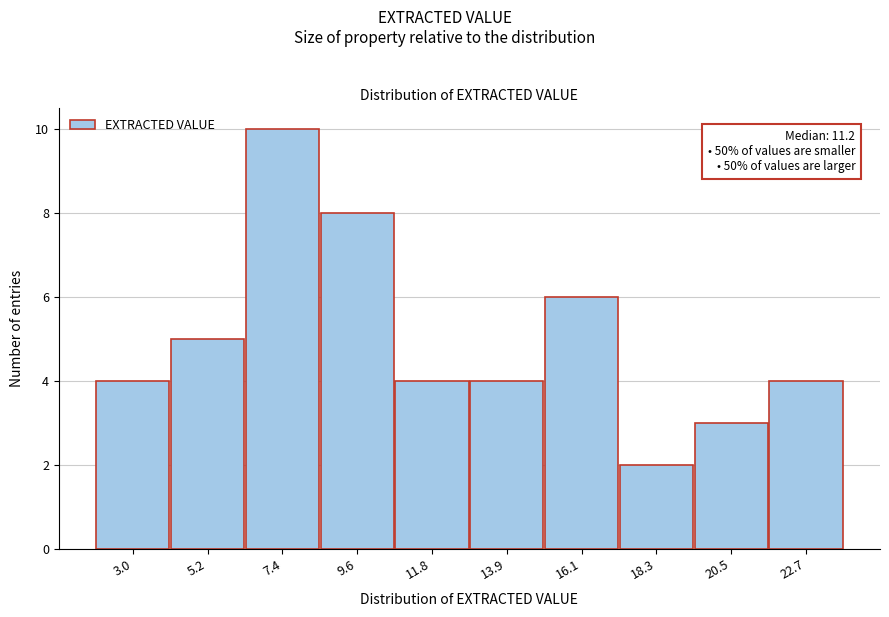

Reading right to left, list all the values displayed in this chart.

22.7=4	20.5=3	18.3=2	16.1=6	13.9=4	11.8=4	9.6=8	7.4=10	5.2=5	3.0=4